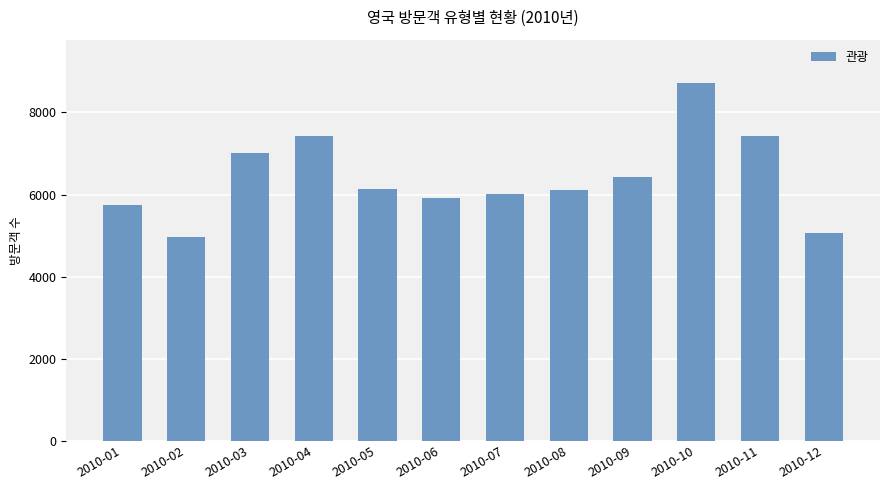

Count the number of data series in this chart.

1